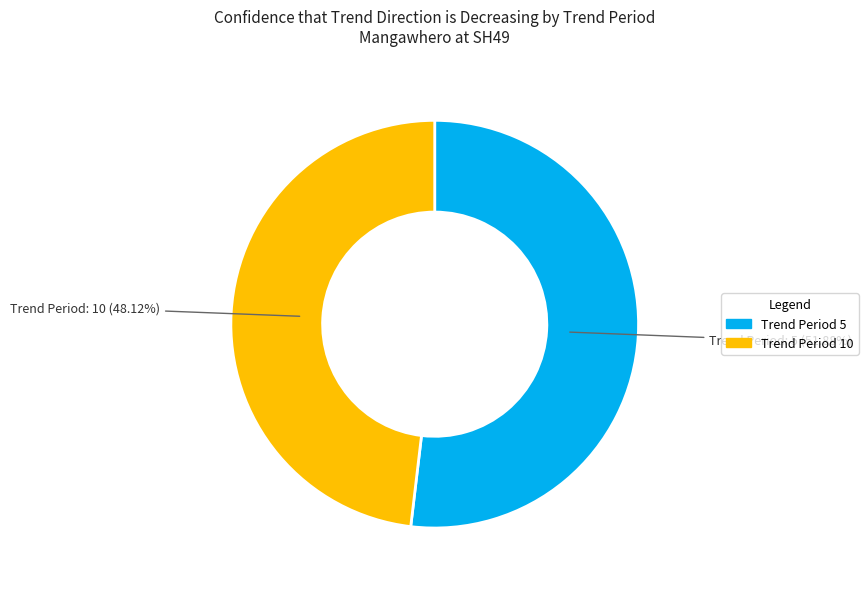

Is there a majority slice in this chart?

Yes